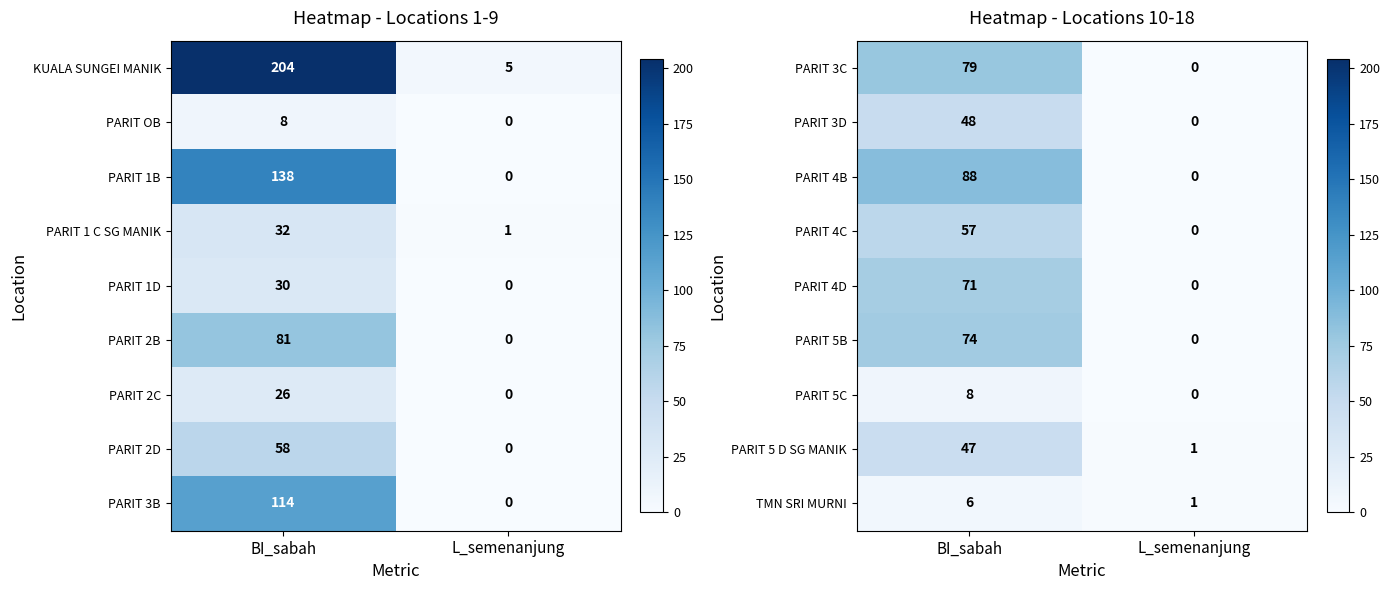

Is the value of PARIT 3C at L_semenanjung greater than the value of PARIT 4C at BI_sabah?

No